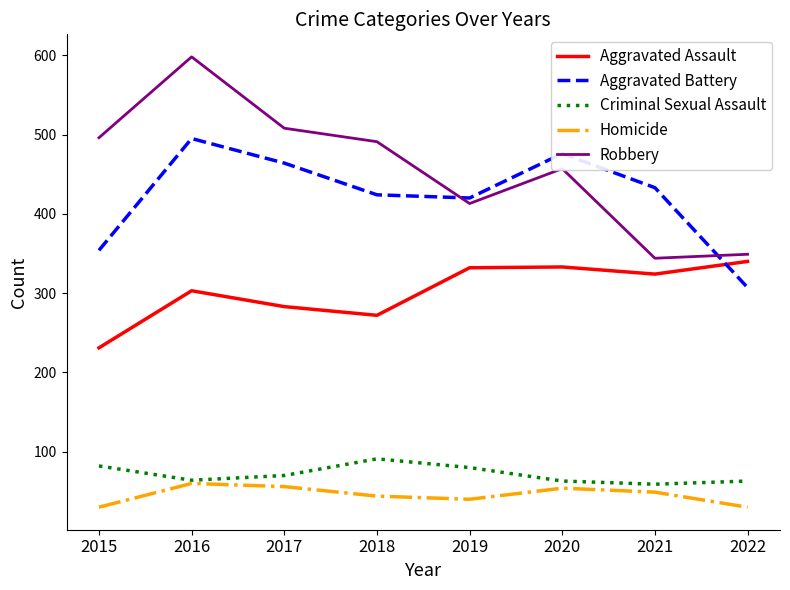

What are all the series names shown in the legend?

Aggravated Assault, Aggravated Battery, Criminal Sexual Assault, Homicide, Robbery